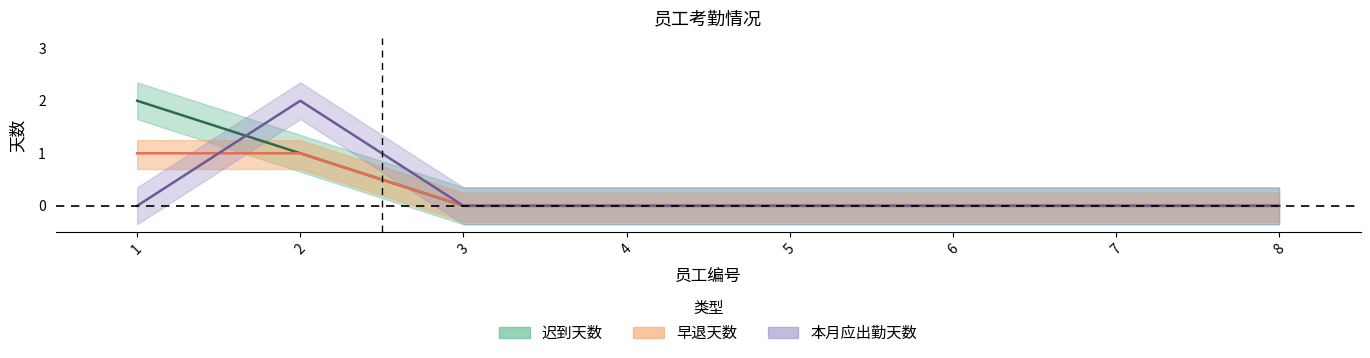

Is this an area chart (filled region under the line)?

No